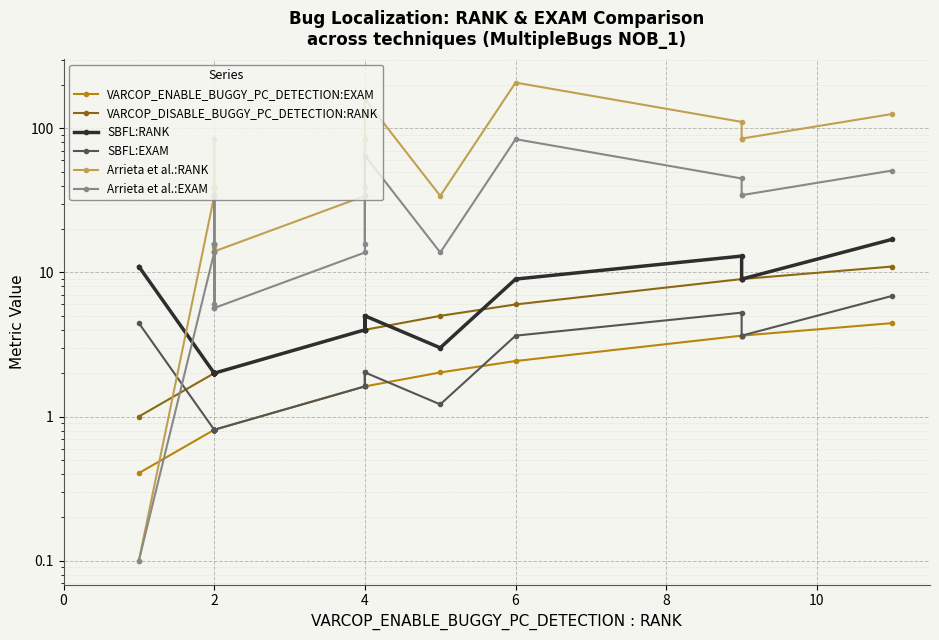

Reading right to left, list all the values displayed in this chart.

VARCOP_ENABLE_BUGGY_PC_DETECTION:EXAM: 4.5	3.6	3.6	3.6	2.4	2.0	1.6	1.6	1.6	1.6	0.8	0.8	0.8	0.8	0.8	0.8	0.8	0.8	0.8	0.8	0.8	0.4
VARCOP_DISABLE_BUGGY_PC_DETECTION:RANK: 11.0	9.0	9.0	9.0	6.0	5.0	4.0	4.0	4.0	4.0	2.0	2.0	2.0	2.0	2.0	2.0	2.0	2.0	2.0	2.0	2.0	1.0
SBFL:RANK: 17.0	9.0	9.0	13.0	9.0	3.0	5.0	4.0	5.0	4.0	2.0	2.0	2.0	2.0	2.0	2.0	2.0	2.0	2.0	2.0	2.0	11.0
SBFL:EXAM: 6.9	3.6	3.6	5.3	3.6	1.2	2.0	1.6	2.0	1.6	0.8	0.8	0.8	0.8	0.8	0.8	0.8	0.8	0.8	0.8	0.8	4.5
Arrieta et al.:RANK: 126.0	85.0	85.0	111.0	208.0	34.0	160.0	39.0	85.0	34.0	14.0	34.0	85.0	39.0	39.0	39.0	14.0	39.0	15.0	34.0	34.0	0.1
Arrieta et al.:EXAM: 51.0	34.4	34.4	44.9	84.2	13.8	64.8	15.8	34.4	13.8	5.7	13.8	34.4	15.8	15.8	15.8	5.7	15.8	6.1	13.8	13.8	0.1